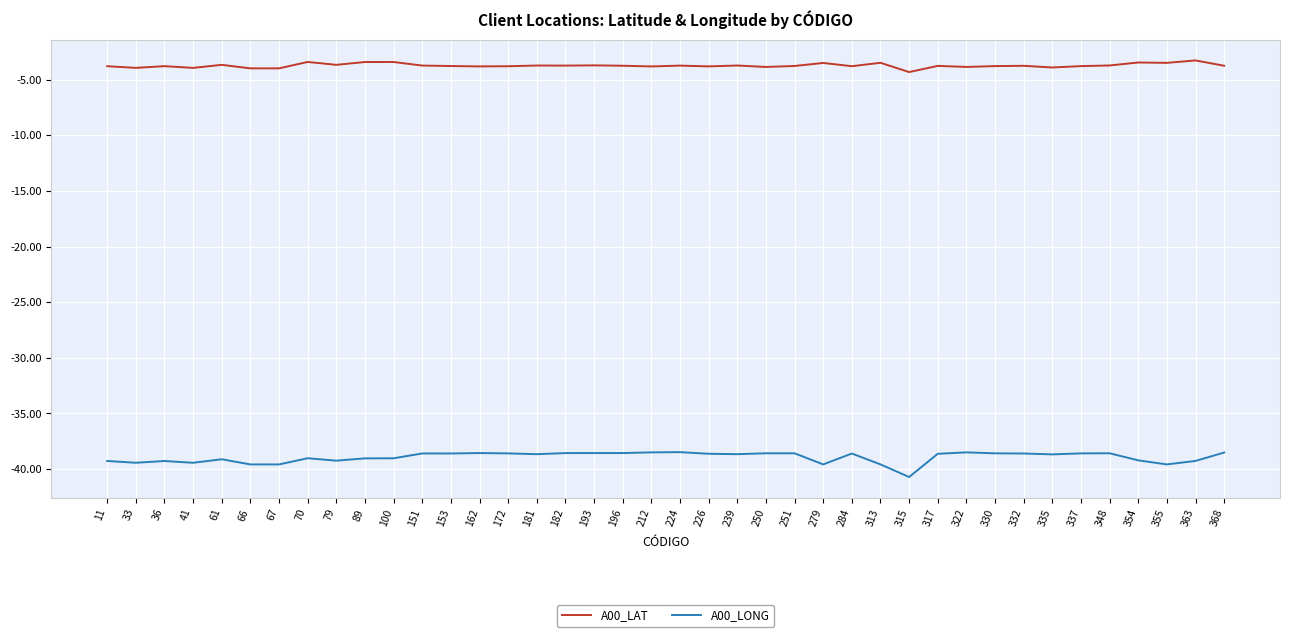

True or false: A00_LAT and A00_LONG intersect in this chart.

False